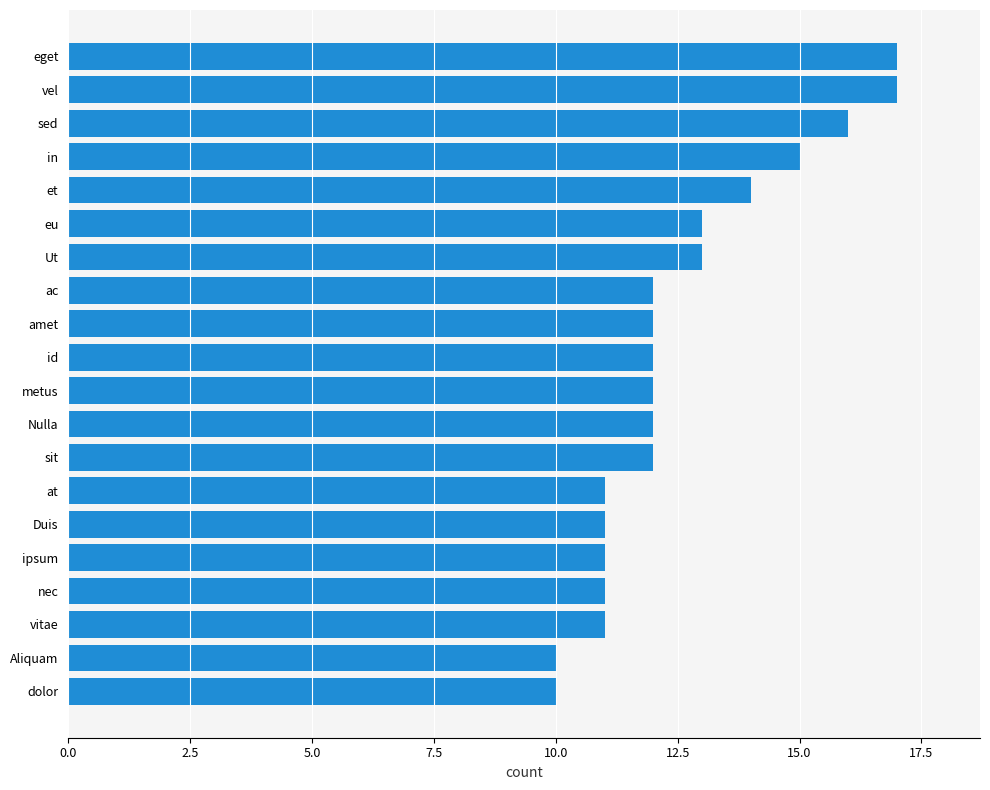

Reading bottom to top, transcribe all the data shown in this chart.

10	10	11	11	11	11	11	12	12	12	12	12	12	13	13	14	15	16	17	17